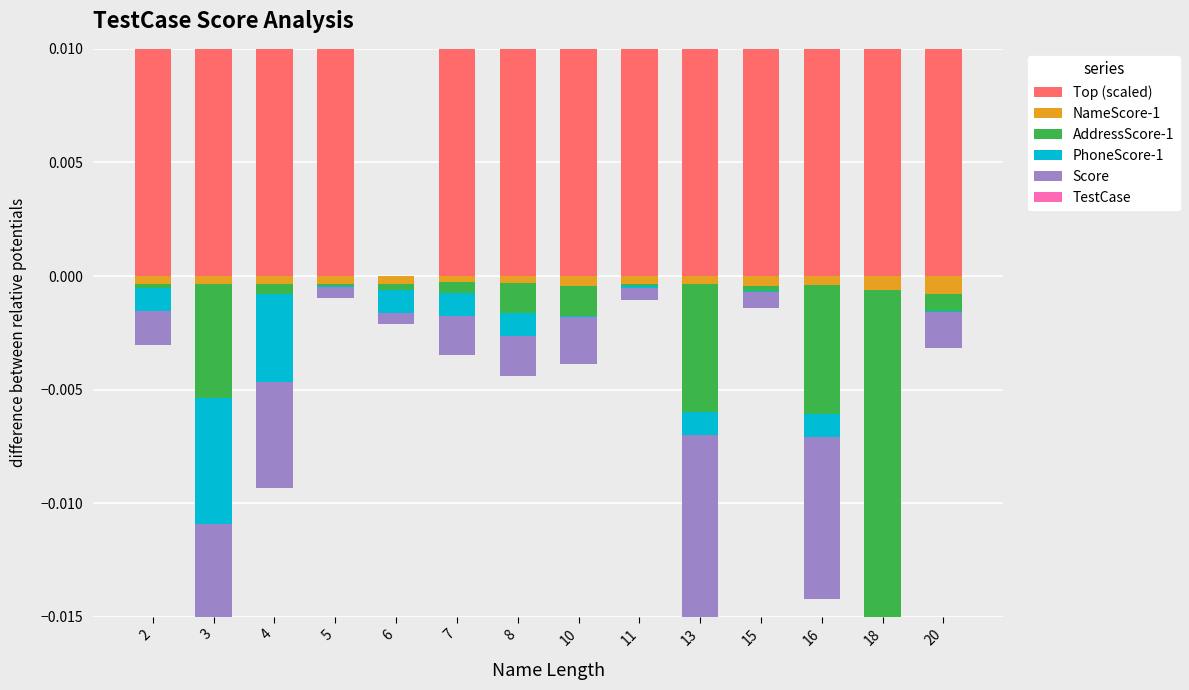

Is the value of NameScore-1 at 10 greater than the value of AddressScore-1 at 2?

No